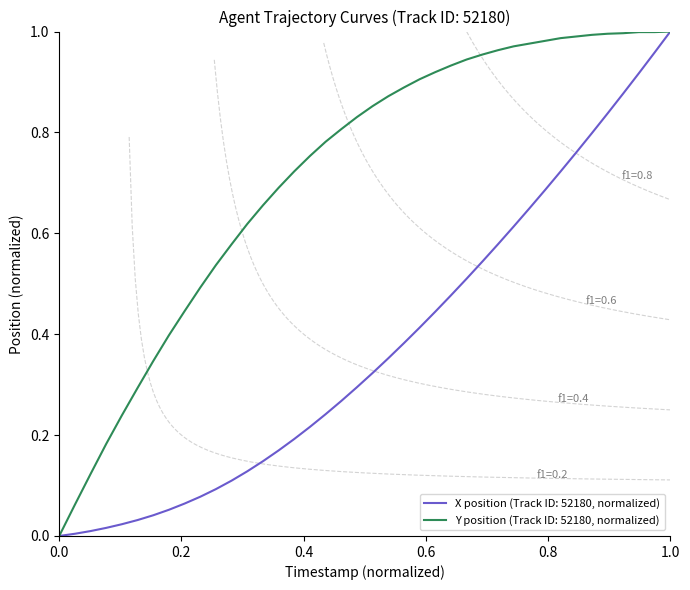

True or false: Y and X cross at least once.

False